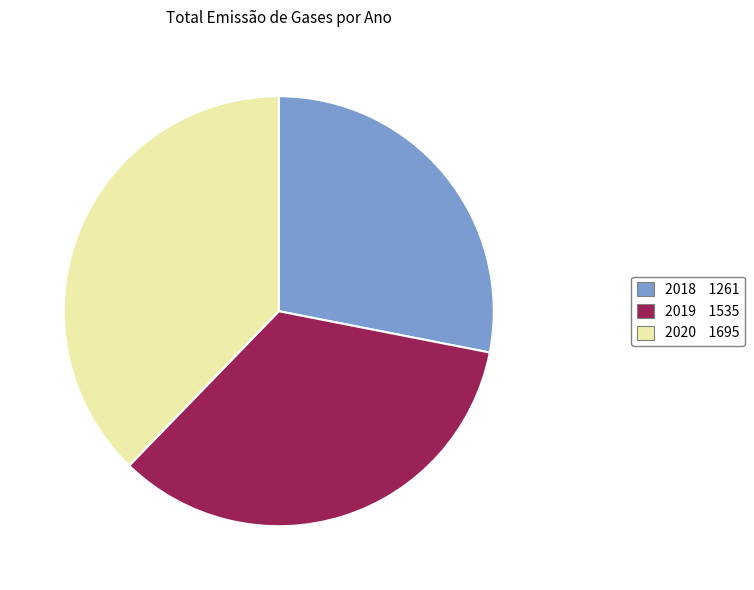

How many segments does this pie chart have?

3